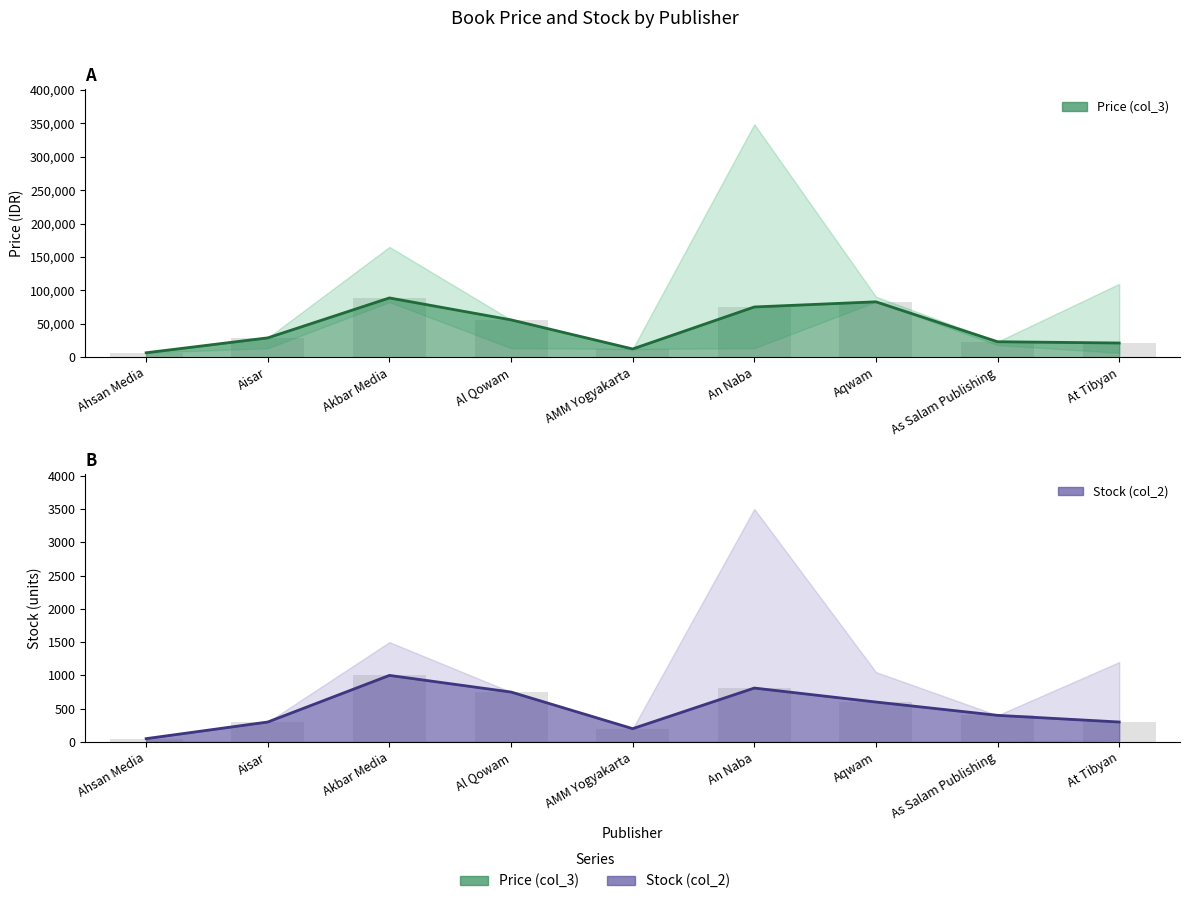

Reading left to right, extract all data points from this chart.

Price (col_3): Ahsan Media=6700	Aisar=29000	Akbar Media=88700	Al Qowam=55900	AMM Yogyakarta=12400	An Naba=75200	Aqwam=82900	As Salam Publishing=23200	At Tibyan=21300
Stock (col_2): Ahsan Media=50	Aisar=300	Akbar Media=1000	Al Qowam=750	AMM Yogyakarta=200	An Naba=810	Aqwam=600	As Salam Publishing=400	At Tibyan=300